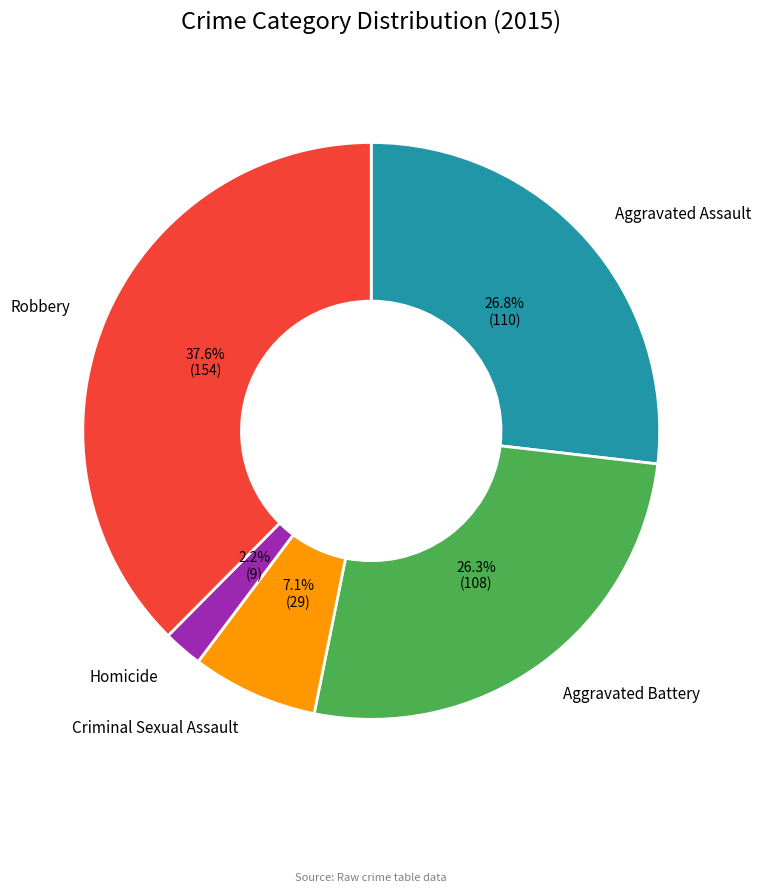

What percentage is the Aggravated Battery slice, to the nearest percent?

26%